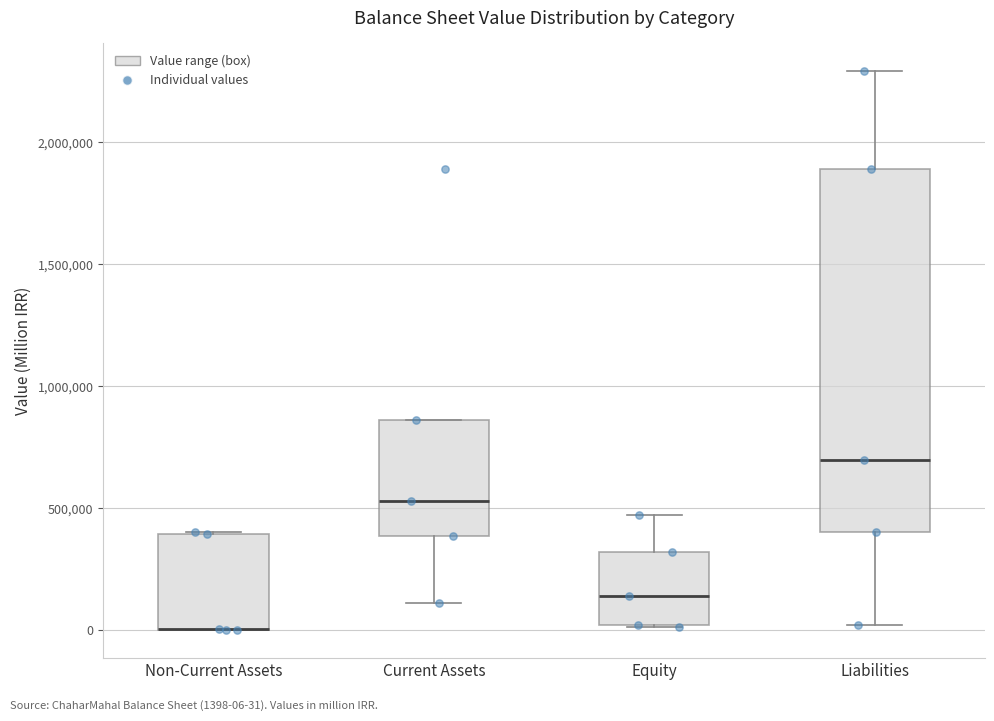

Reading left to right, read every box against the y-axis: the position of its median line, the range the box covers, and the ends of its whiskers. The values are not printed on the chart, so give them approximately, as read against the axis.

Non-Current Assets: median 0 (drawn on the box's lower edge), box 0 to 400000, whiskers 0 to 400000
Current Assets: median 550000, box 400000 to 850000, whiskers 100000 to 850000
Equity: median 150000, box 0 to 300000, whiskers 0 to 450000
Liabilities: median 700000, box 400000 to 1900000, whiskers 0 to 2300000